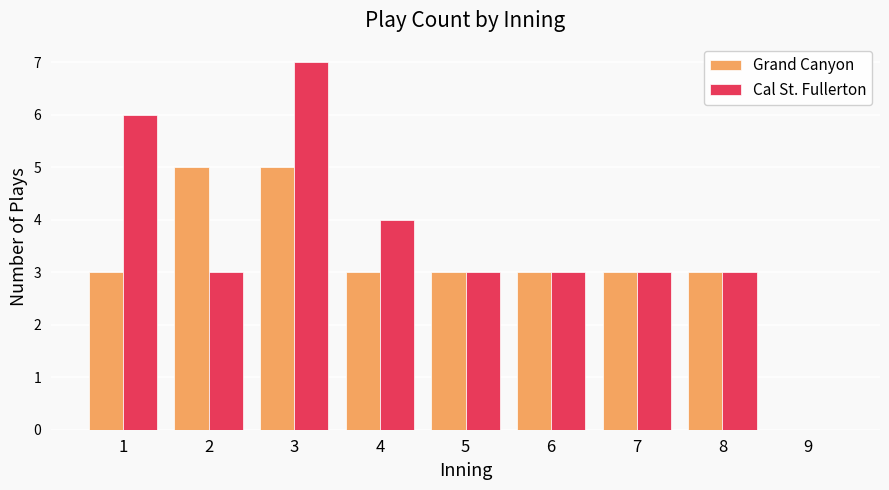

What is the maximum value shown in the chart?

7